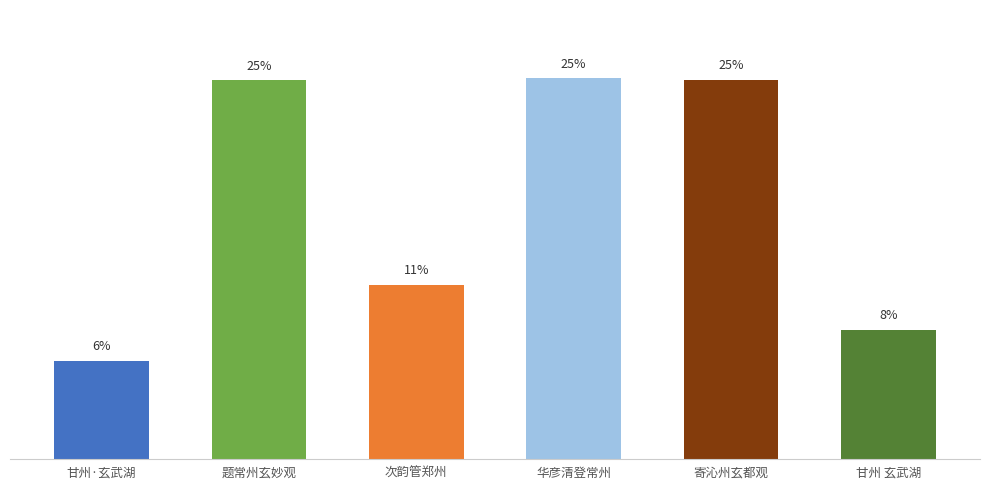

Does the chart contain any negative values?

No